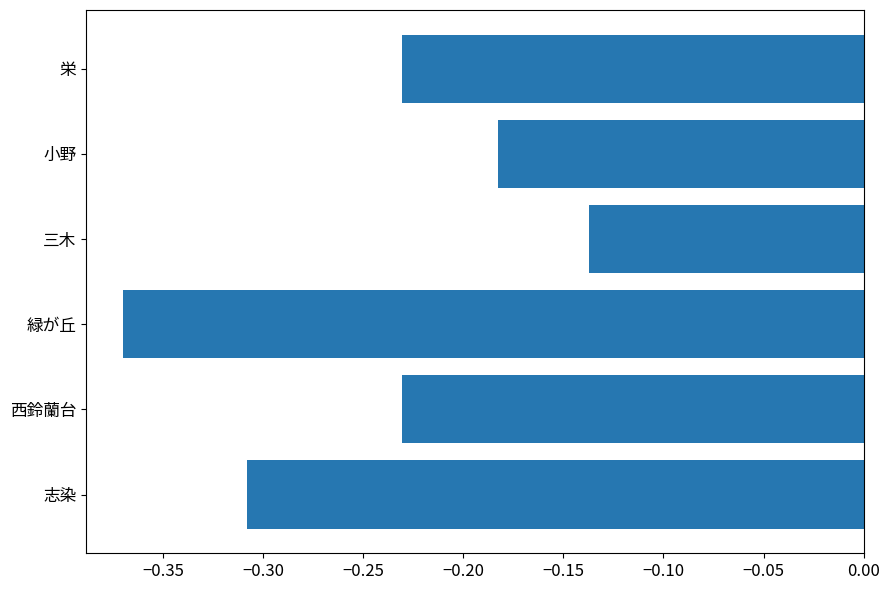

What is the sum of all values?

-1.5